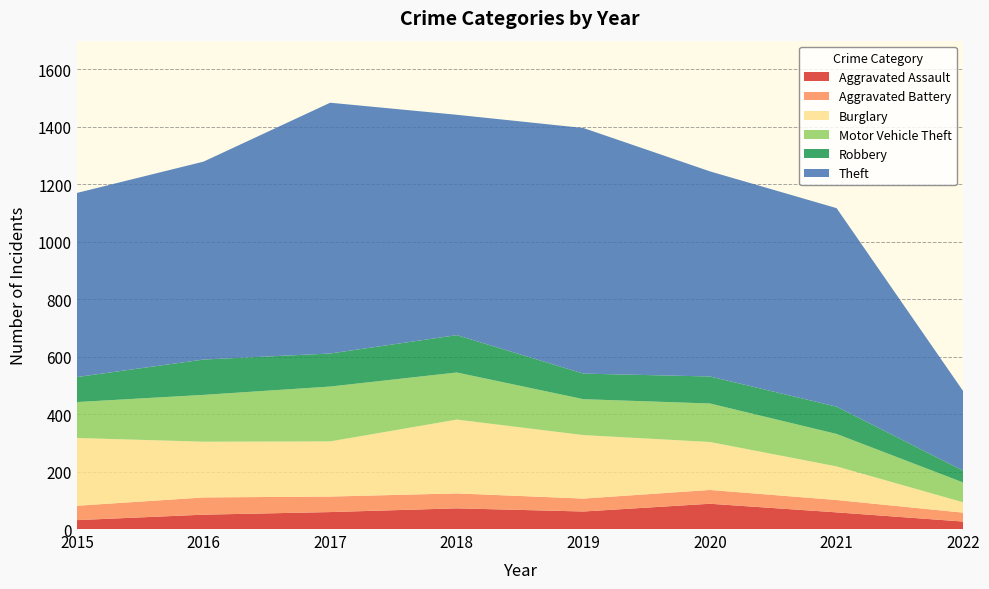

Reading left to right, extract all data points from this chart.

Aggravated Assault: 2015=31	2016=50	2017=59	2018=72	2019=61	2020=88	2021=58	2022=26
Aggravated Battery: 2015=50	2016=60	2017=54	2018=52	2019=45	2020=48	2021=43	2022=31
Burglary: 2015=236	2016=194	2017=192	2018=257	2019=221	2020=167	2021=117	2022=36
Motor Vehicle Theft: 2015=125	2016=163	2017=191	2018=164	2019=125	2020=134	2021=113	2022=69
Robbery: 2015=87	2016=123	2017=115	2018=130	2019=89	2020=94	2021=95	2022=41
Theft: 2015=641	2016=689	2017=873	2018=767	2019=855	2020=714	2021=691	2022=277